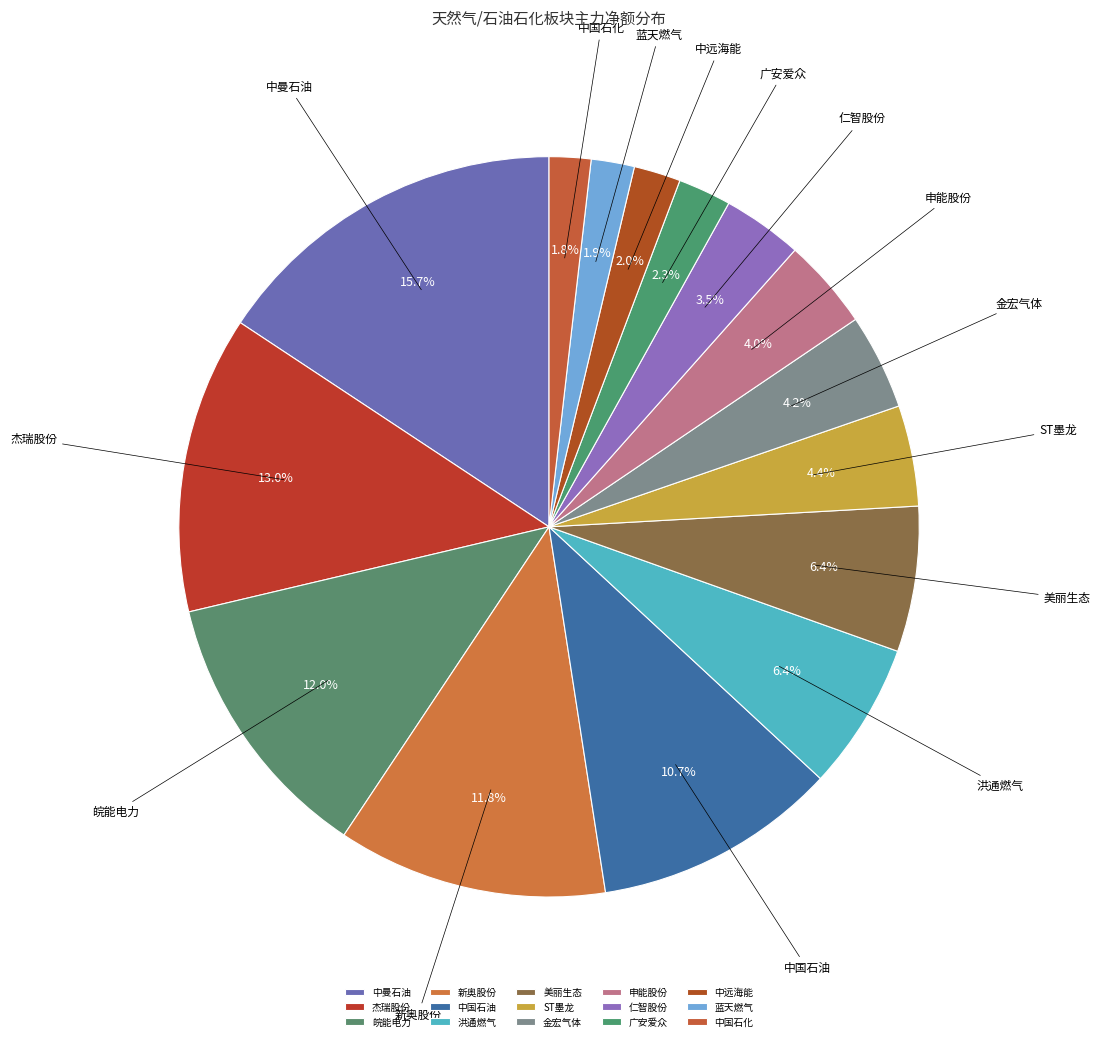

Count the number of slices in the pie.

15